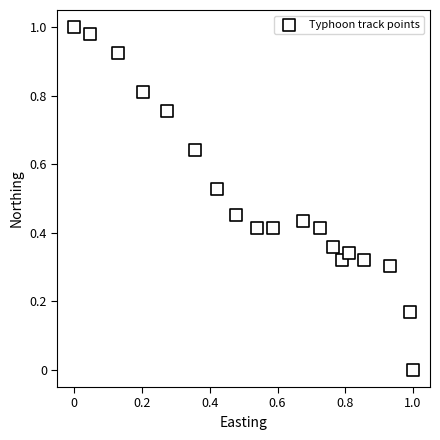

How many data points are displayed?

19